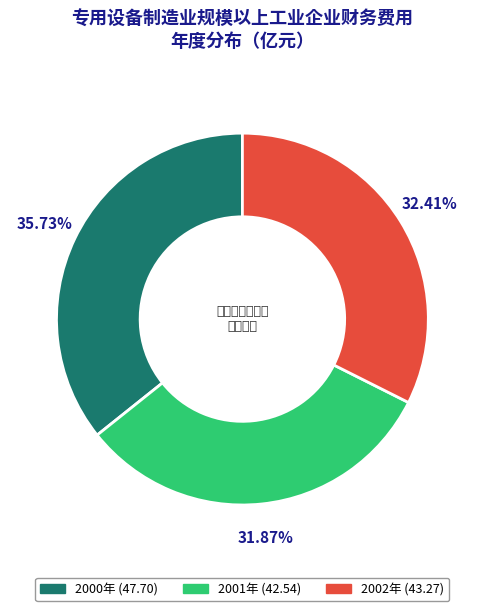

Which slice is the largest?

2000年